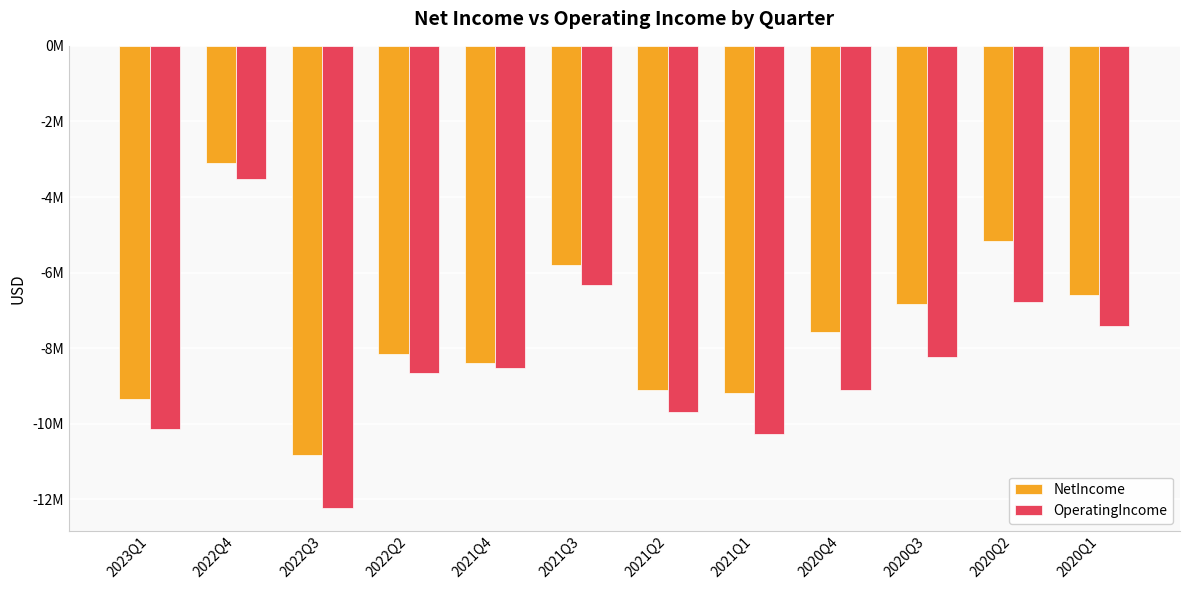

Where is NetIncome nearest to the value -6956000?

2020Q3